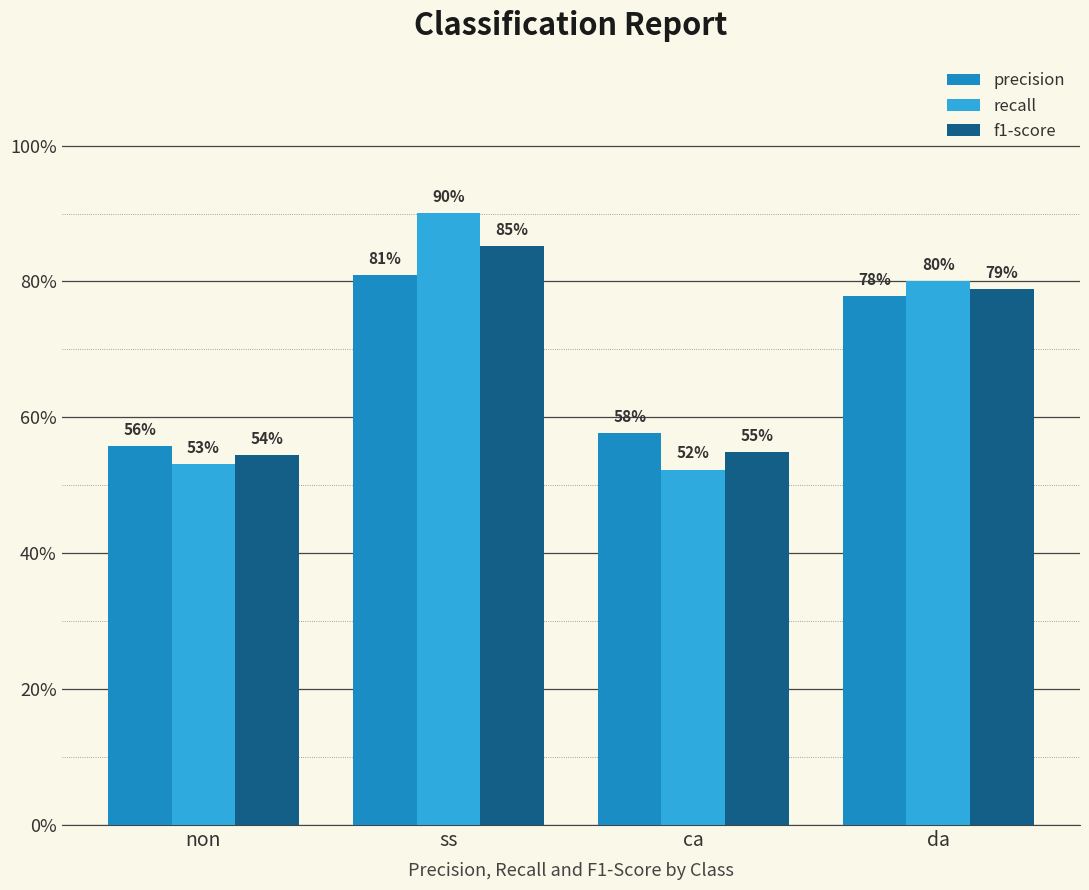

Reading right to left, what are all the values shown in this chart?

precision: da=0.8	ca=0.6	ss=0.8	non=0.6
recall: da=0.8	ca=0.5	ss=0.9	non=0.5
f1-score: da=0.8	ca=0.5	ss=0.9	non=0.5